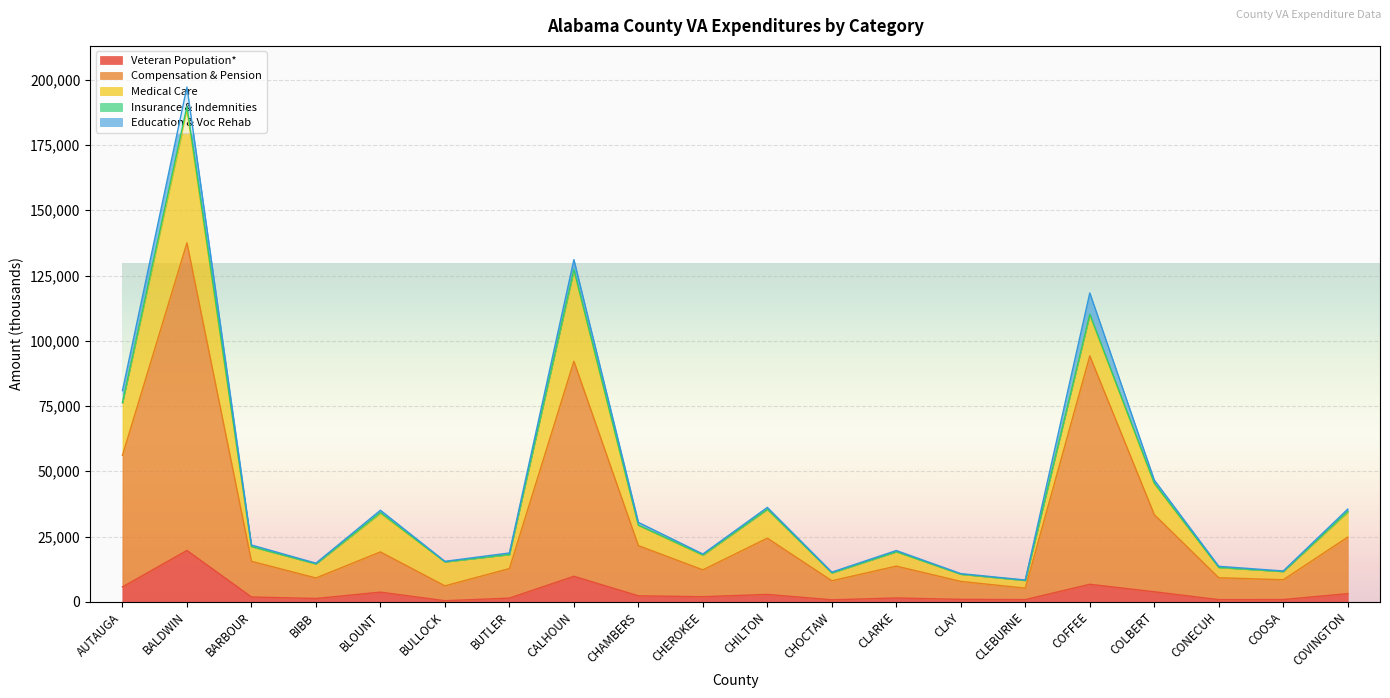

How many interior local valleys does the Education & Voc Rehab series have?

6